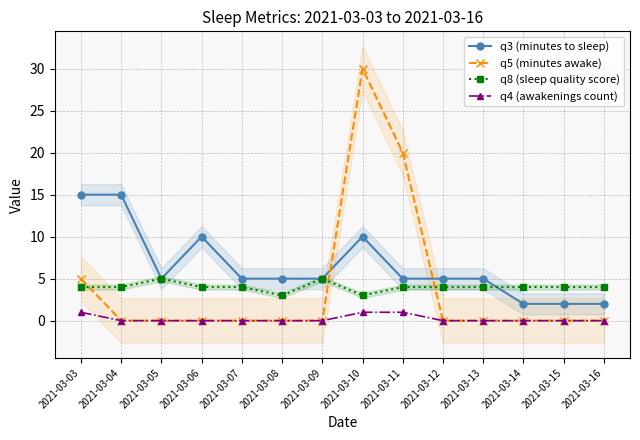

Is it true that q3 (minutes to sleep) equals 15 at 2021-03-04?

True